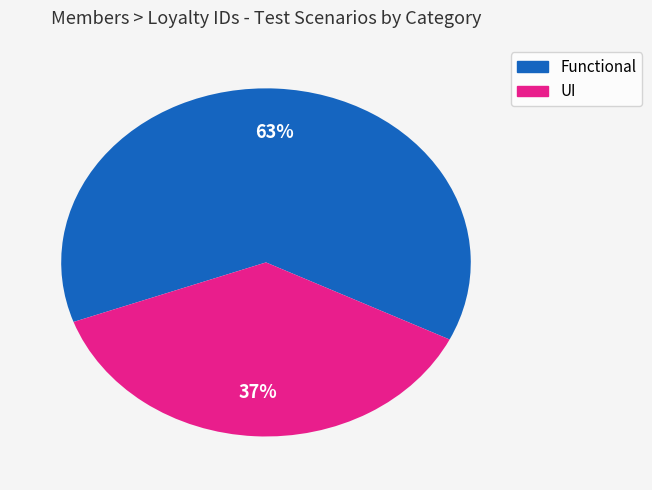

What is the majority slice?

Functional